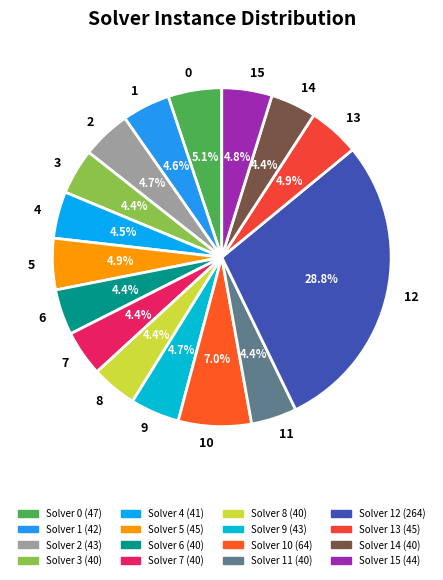

To the nearest percent, what is the difference between the 12 and 1 slice percentages?

24%